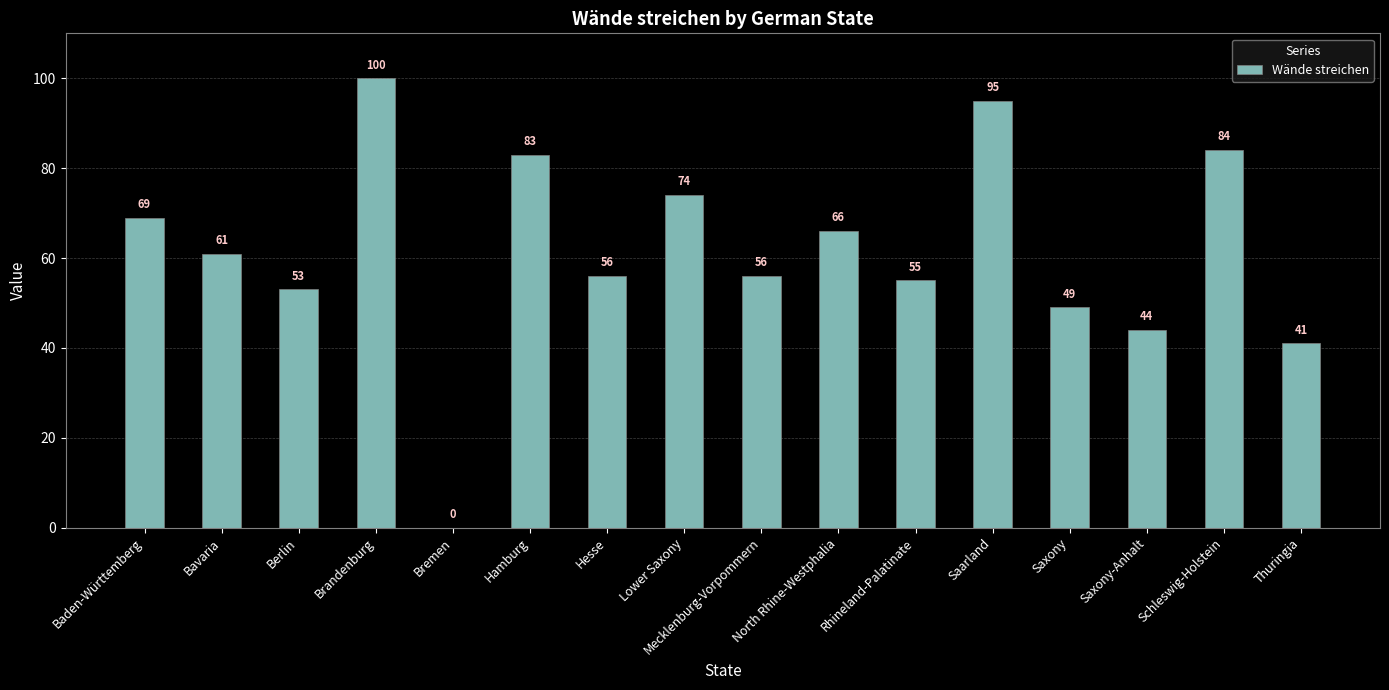

At which label does the data first exceed 61?

Baden-Württemberg